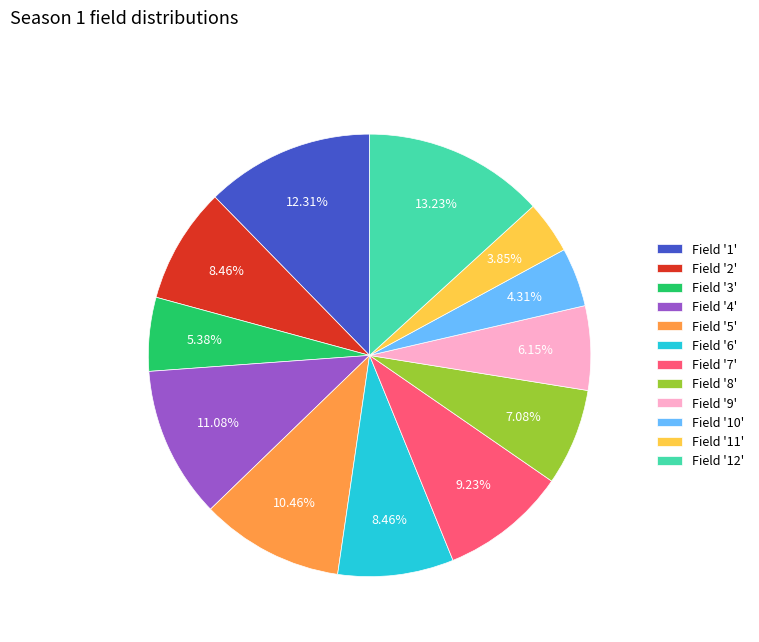

Does Field '11' account for over 50% of the chart?

No